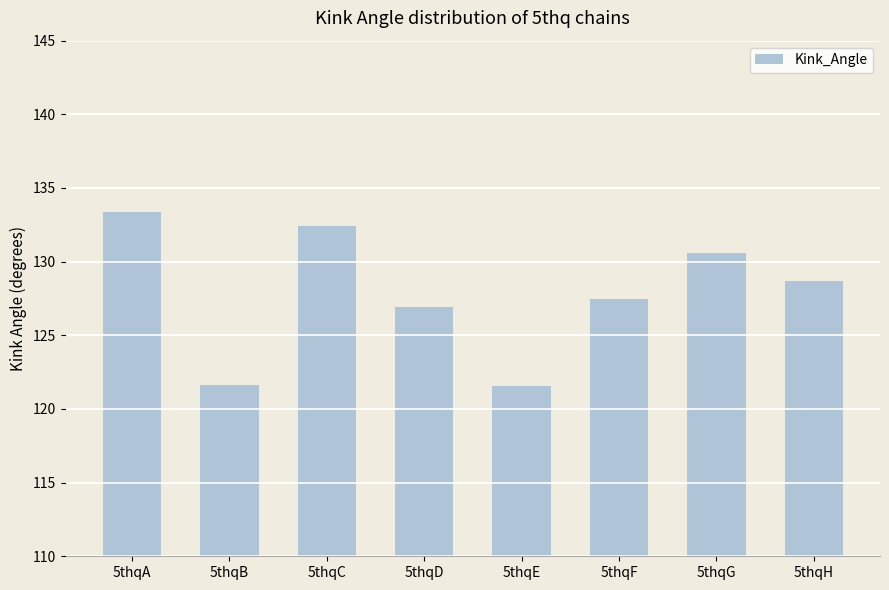

What is the value of the 7th bar from the left?

130.6